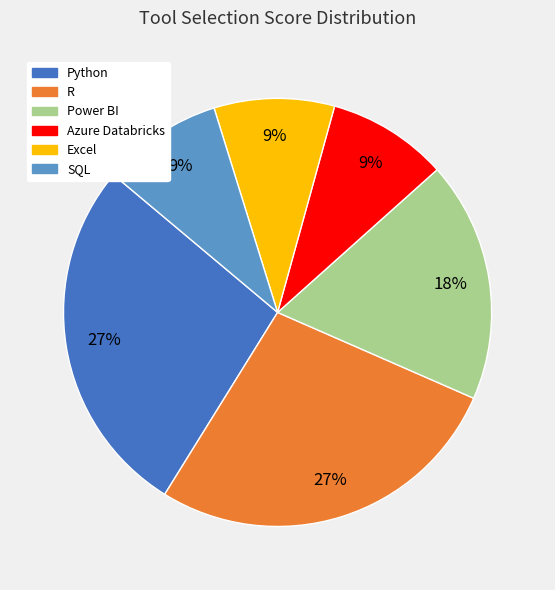

To the nearest percent, what is the difference between the largest and smallest slice percentages?

18%